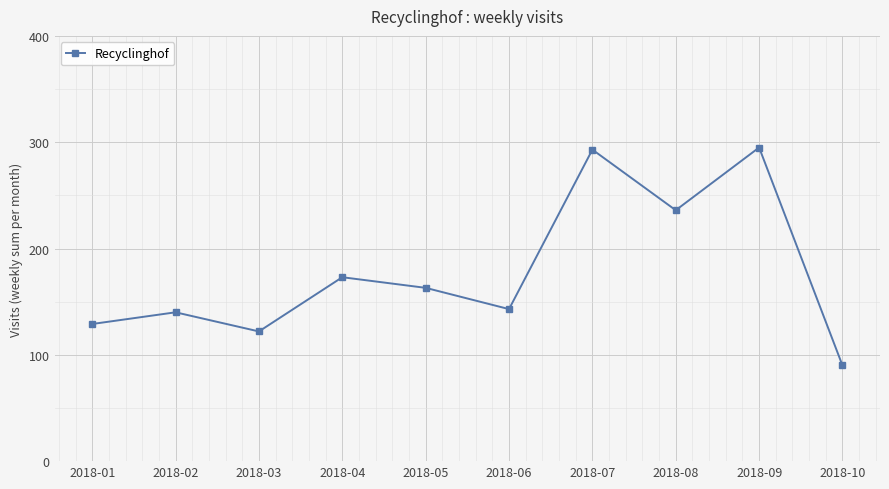

Does the chart display data point markers on the line(s)?

Yes